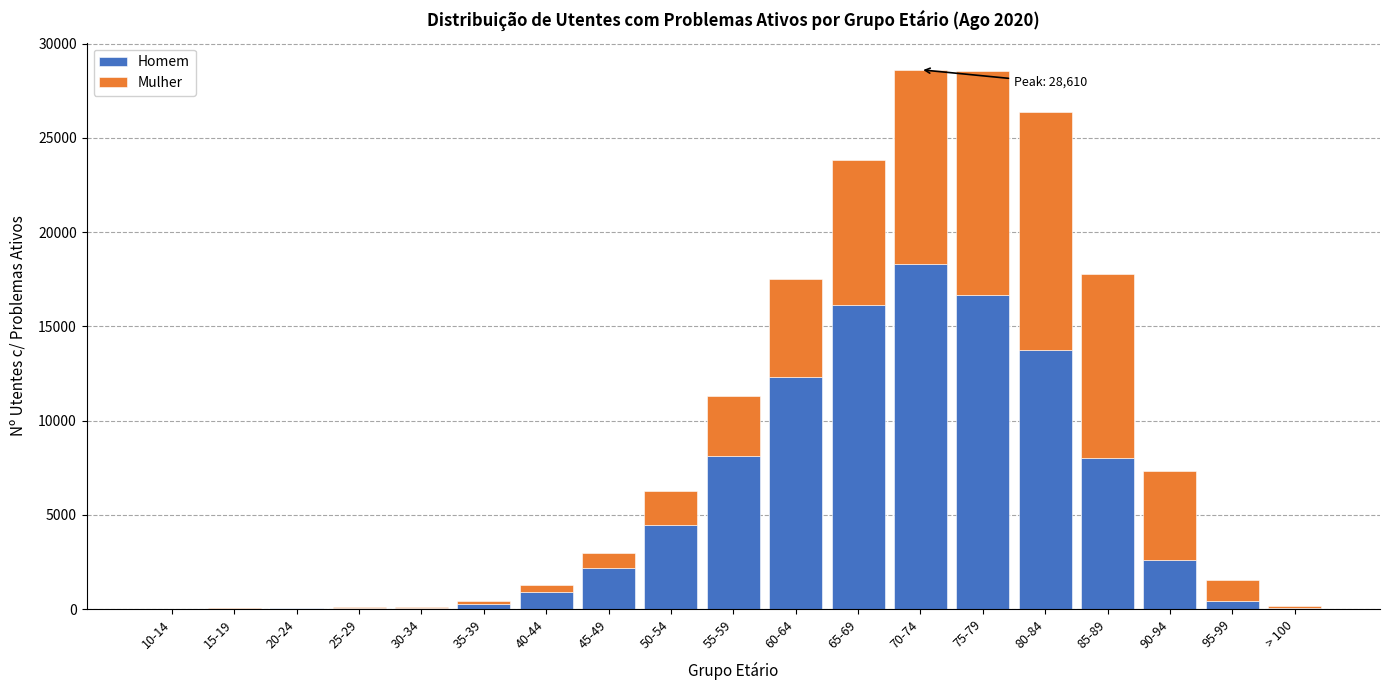

What is the sum of all Homem values?

104333